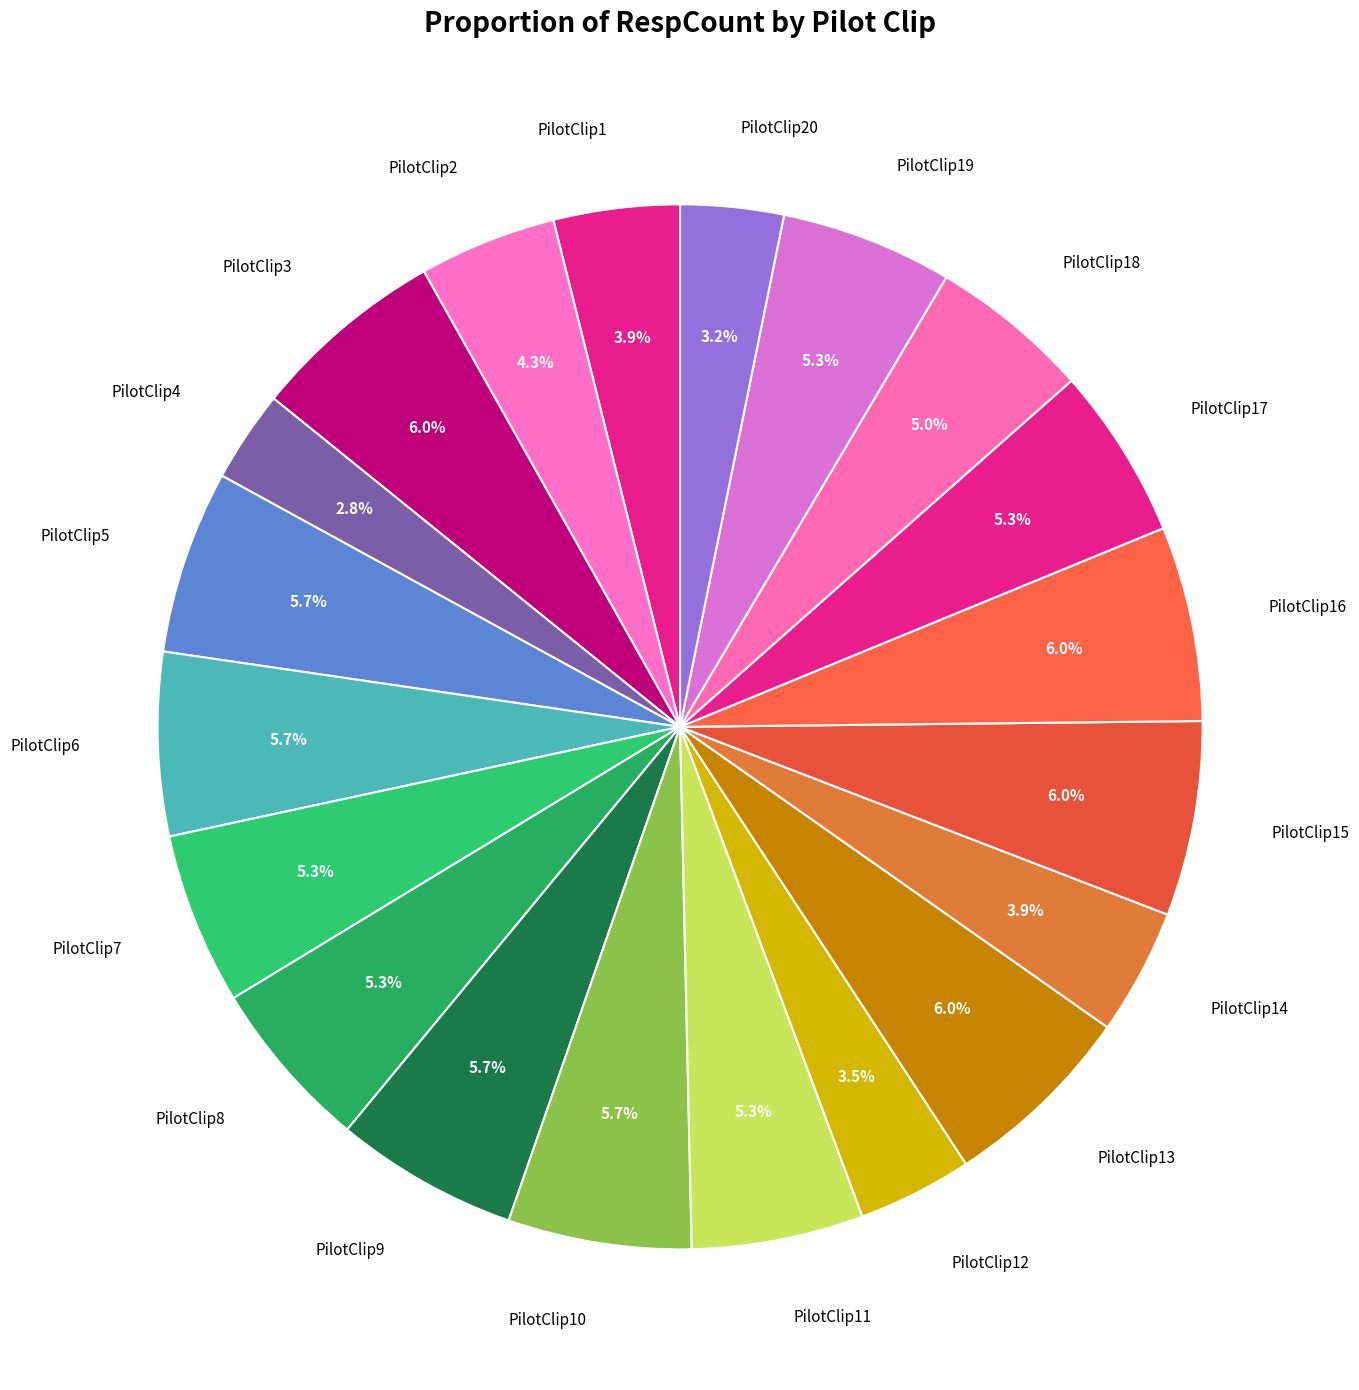

Is it true that PilotClip4 is 3% of the pie?

True